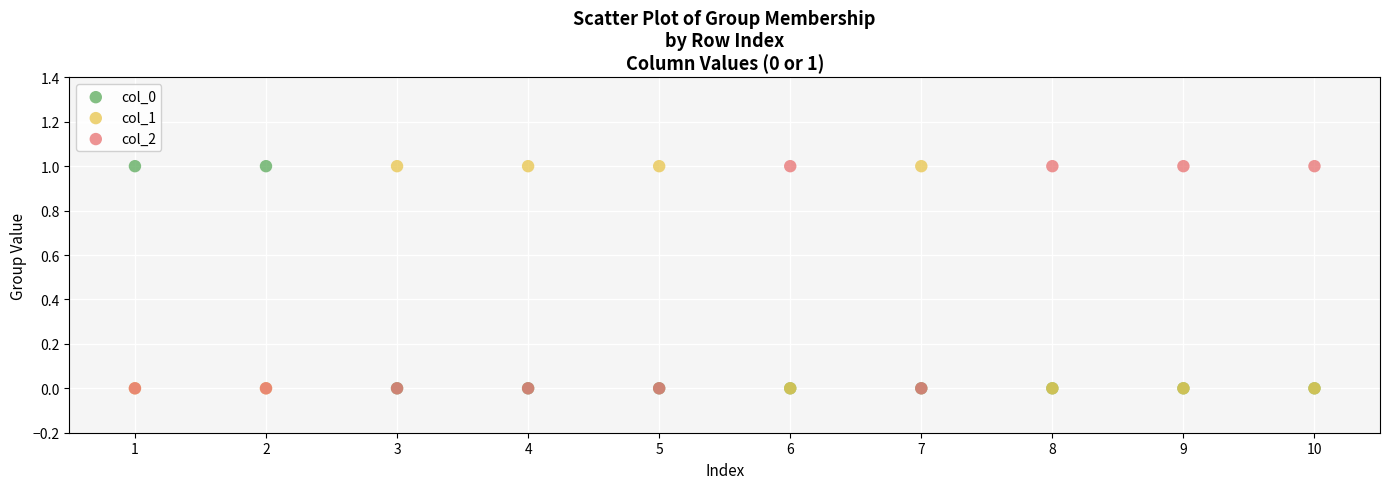

What are all the series names shown in the legend?

col_0, col_1, col_2